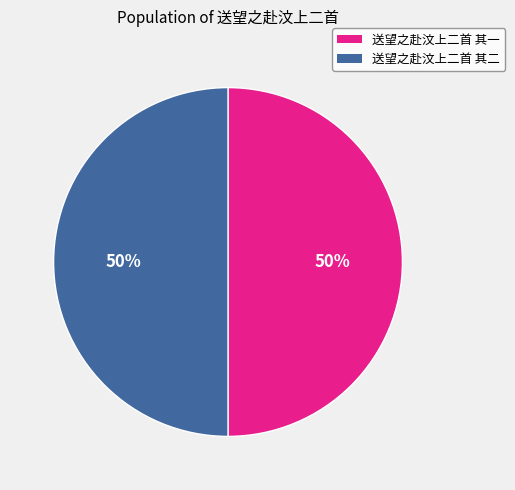

True or false: 送望之赴汶上二首 其一 accounts for 44% of the total.

False